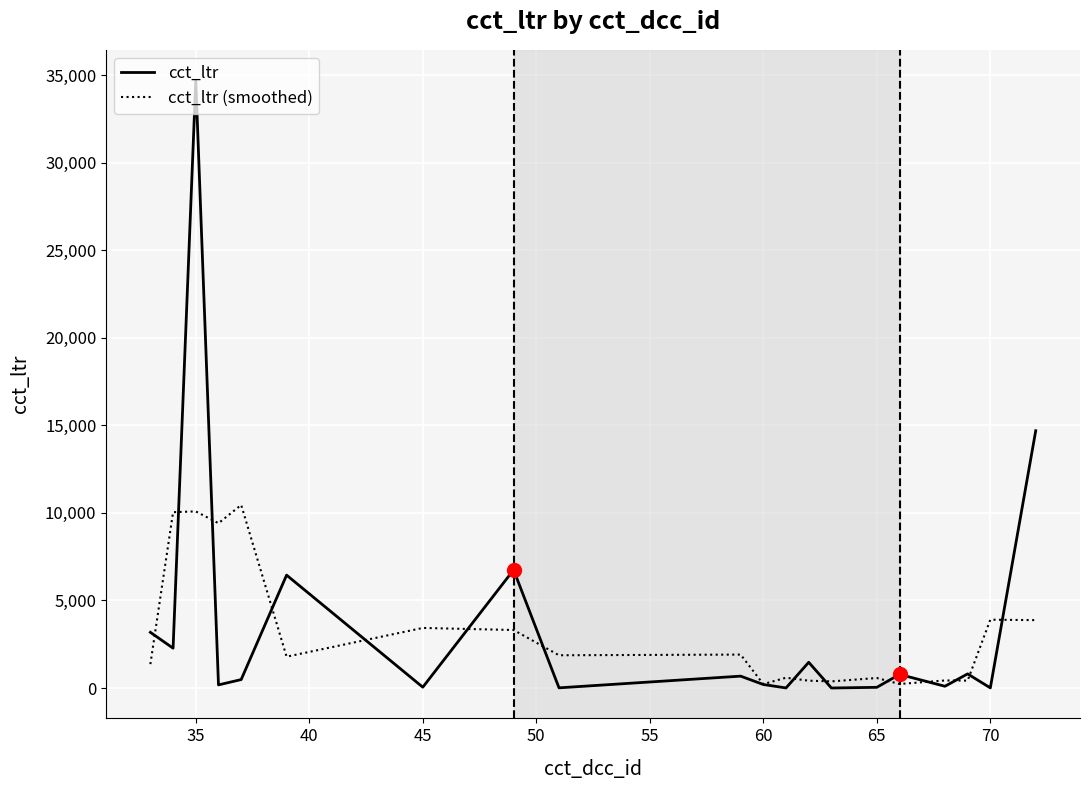

What is the highest value of the cct_ltr (smoothed) series?

10452.5